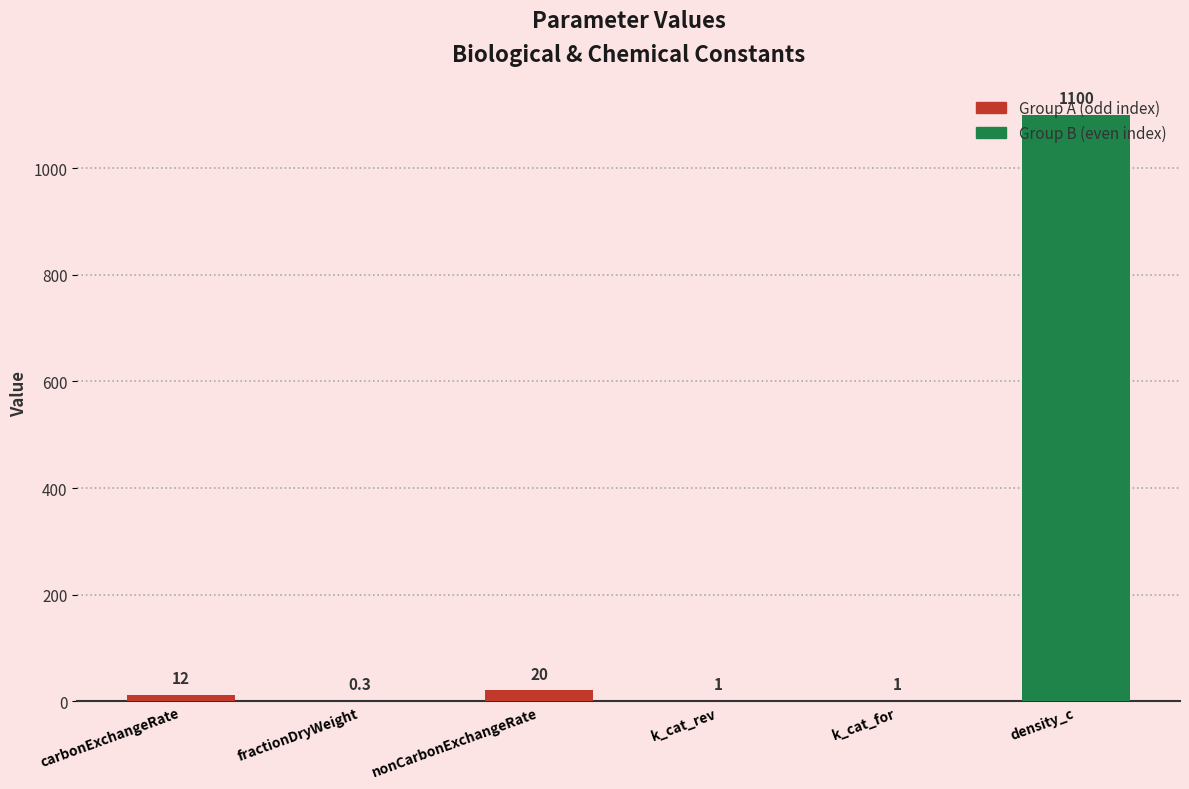

What is the change in value from carbonExchangeRate to density_c?

+1088.0